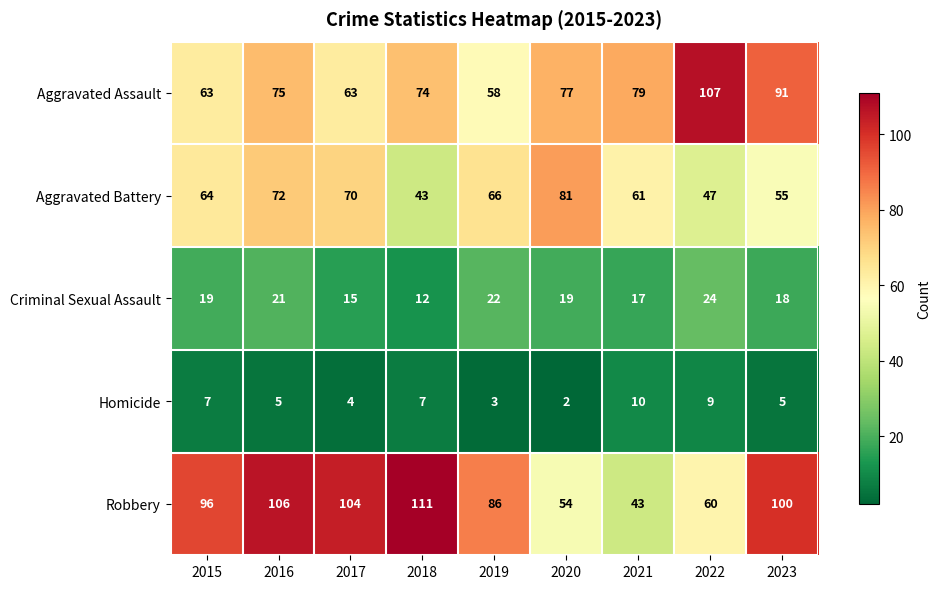

How many series are shown in this chart?

5